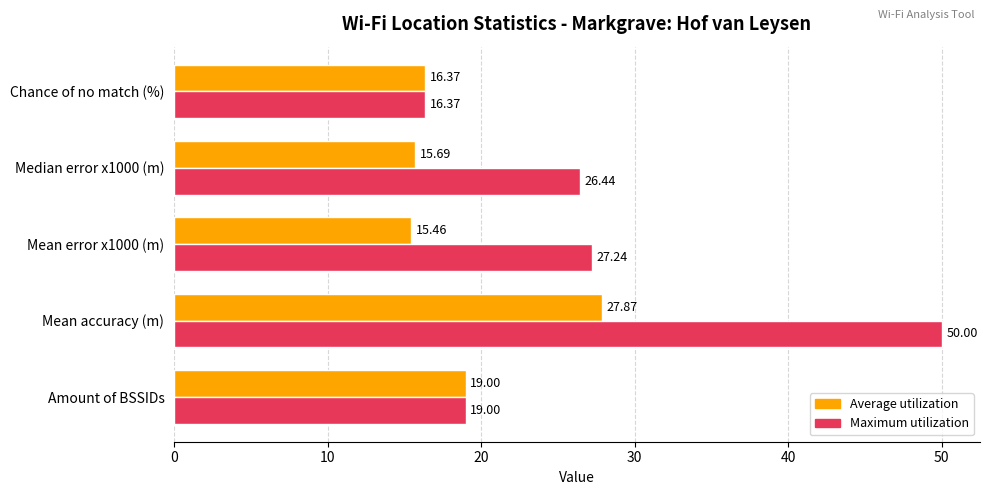

What is the difference between the highest and lowest values at Mean error x1000 (m)?

11.8